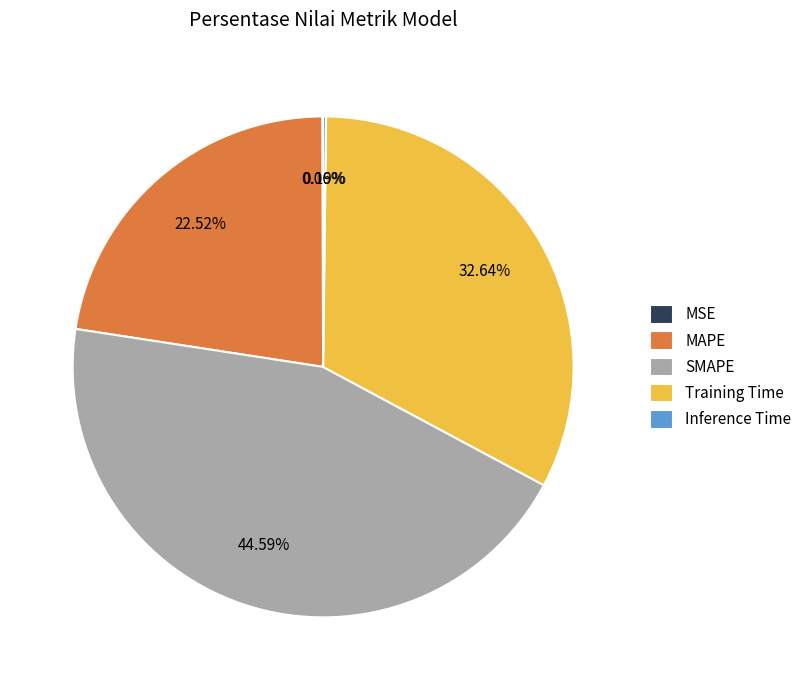

Which has a higher value, Training Time or SMAPE?

SMAPE